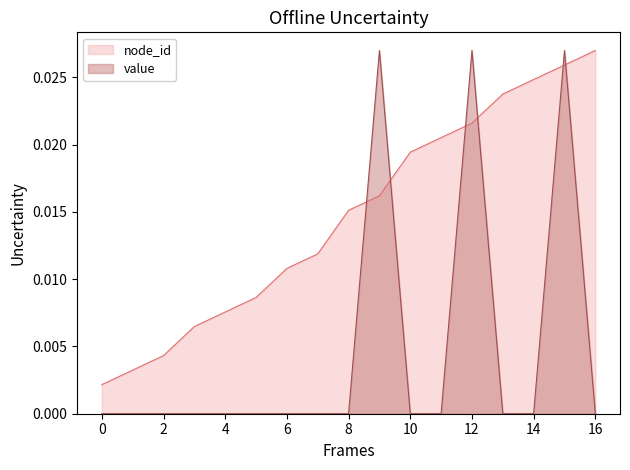

How many positive values does the value series have?

3